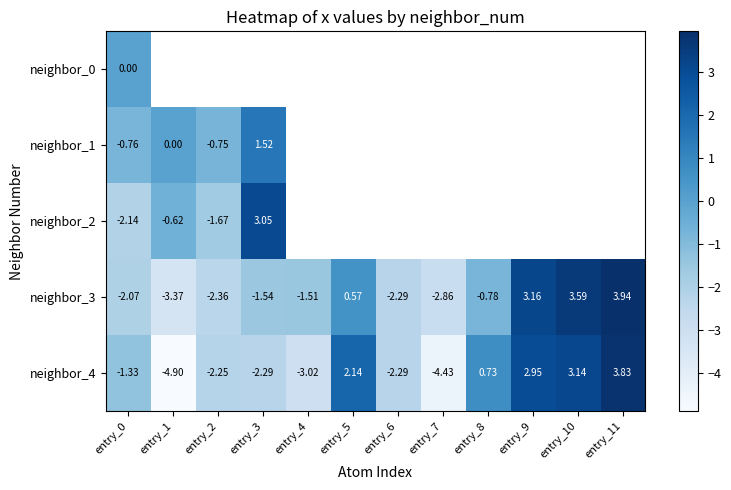

How many values in neighbor_4 are above zero?

5